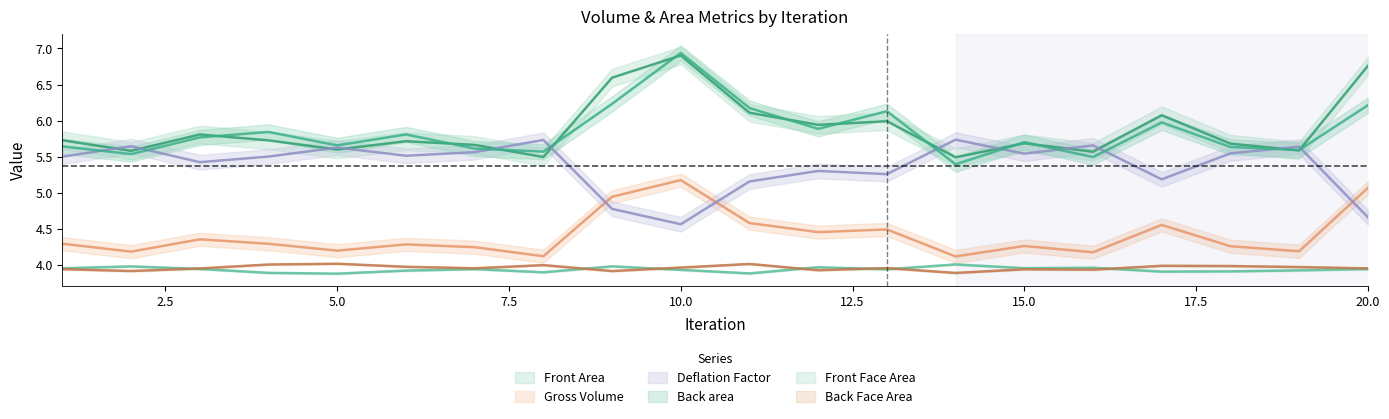

What is the maximum value for Front Area?

6.9